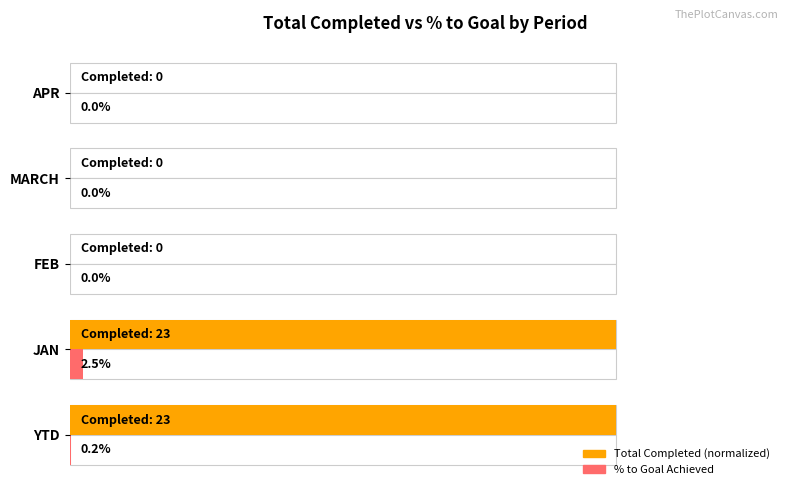

The % to Goal series shows 0.0 at APR. True or false?

True